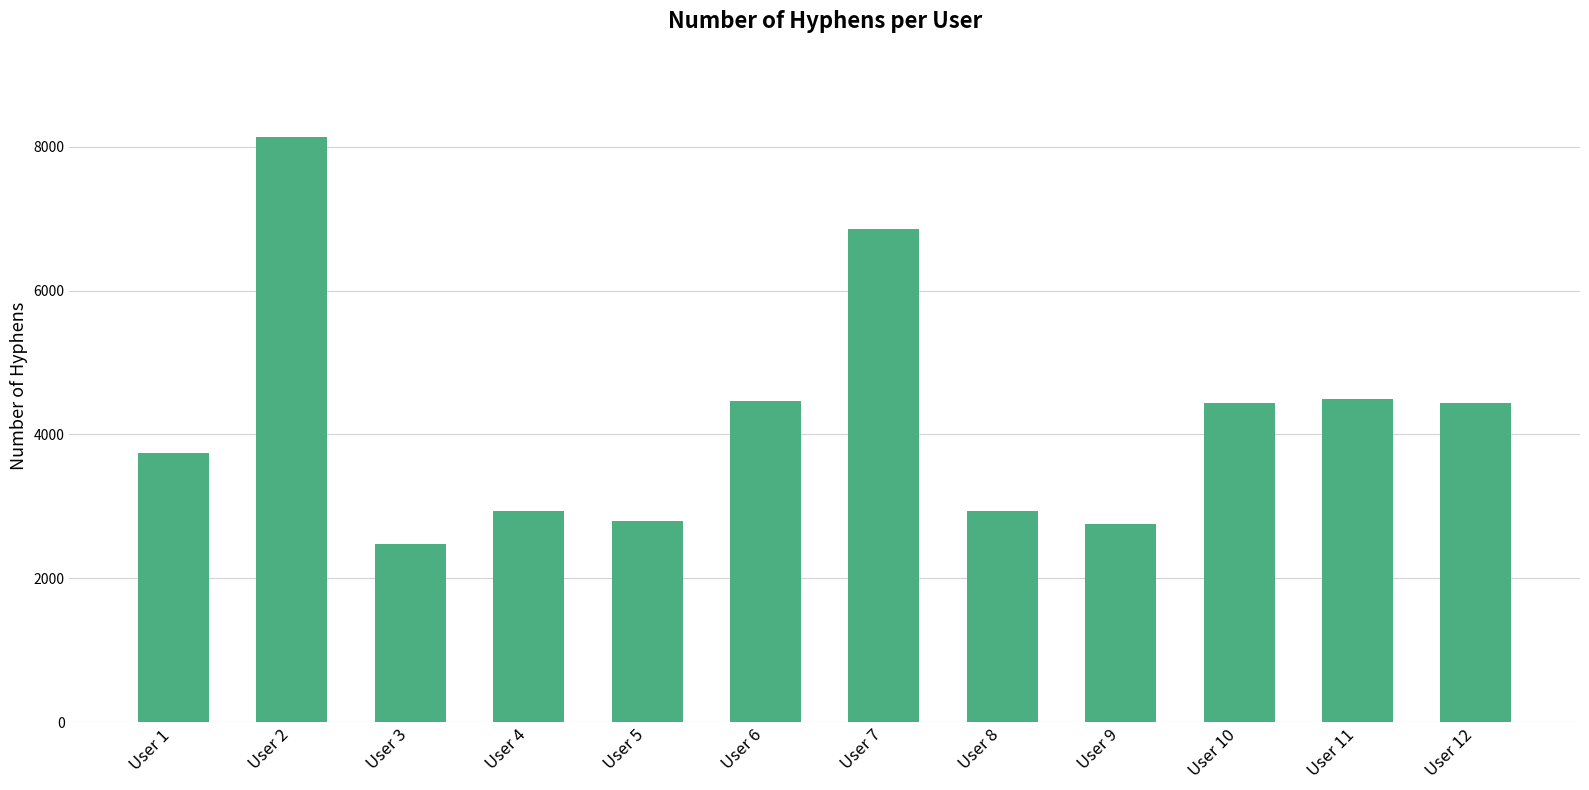

The value at User 8 is 2941. True or false?

True